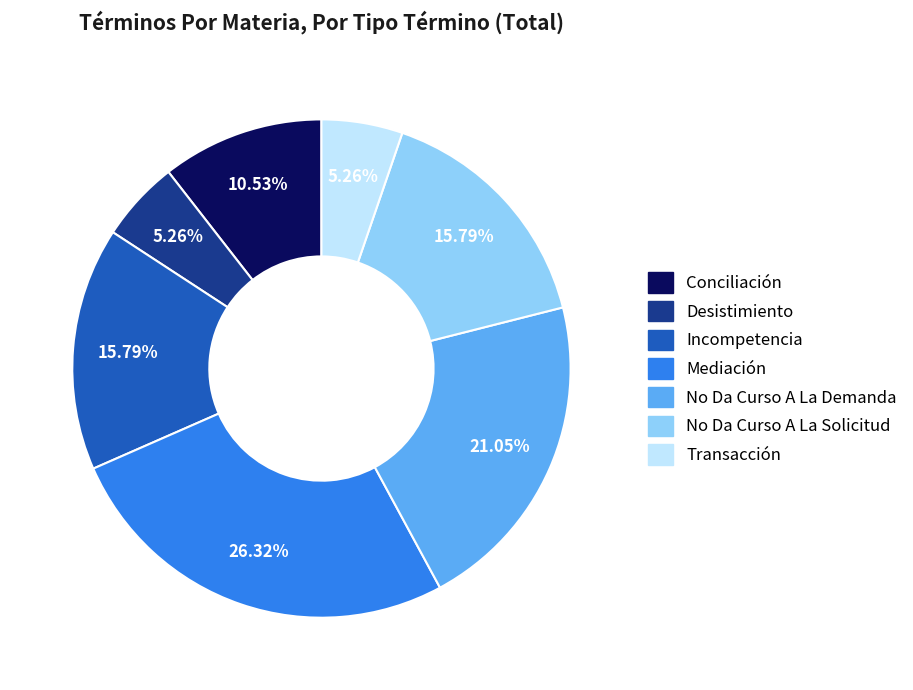

Which slice is the largest?

Mediación